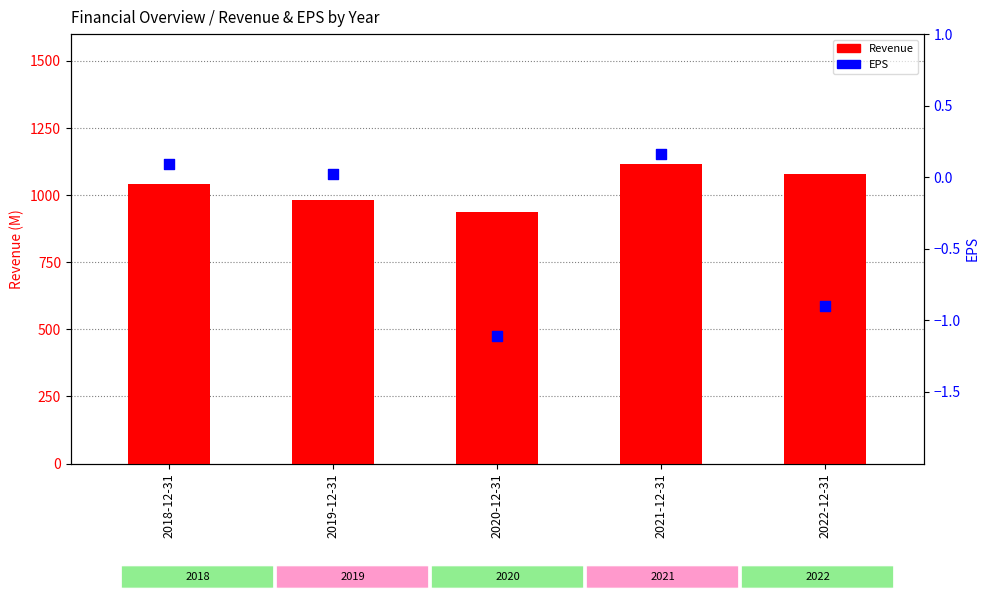

At which category is the sum across all series the highest?

2021-12-31